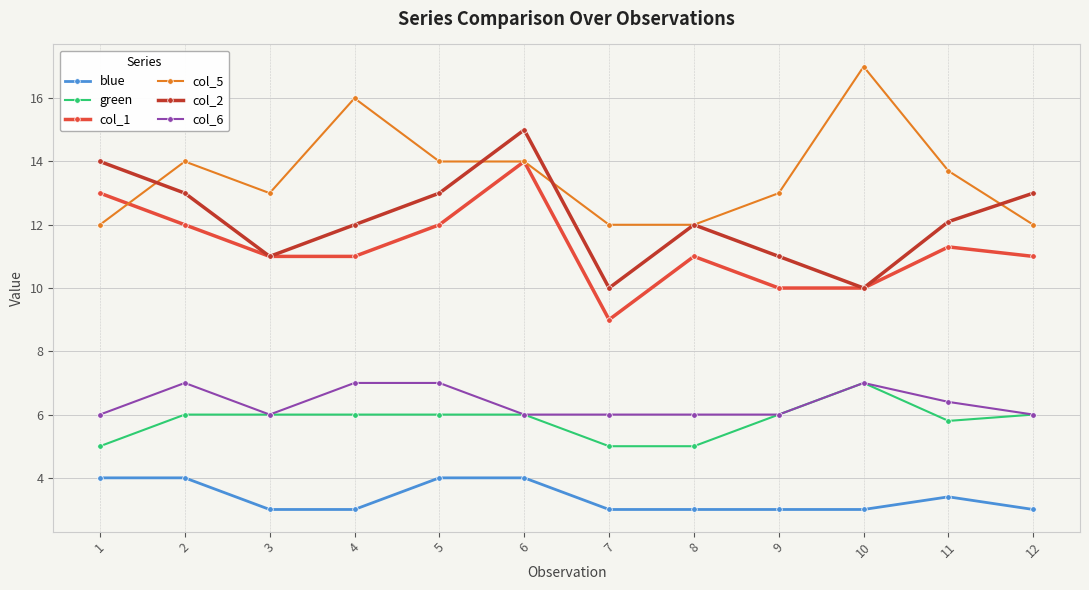

At which label does col_5 first exceed 13?

2